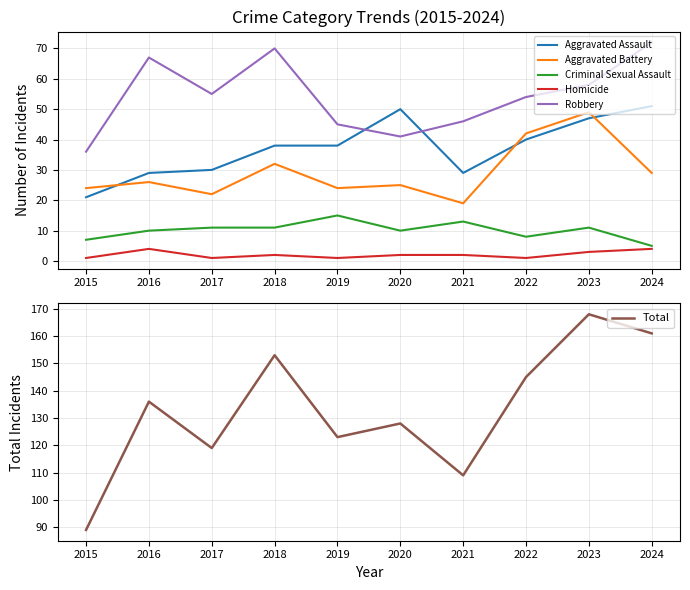

Which has a higher value, 2023 or 2021?

2023